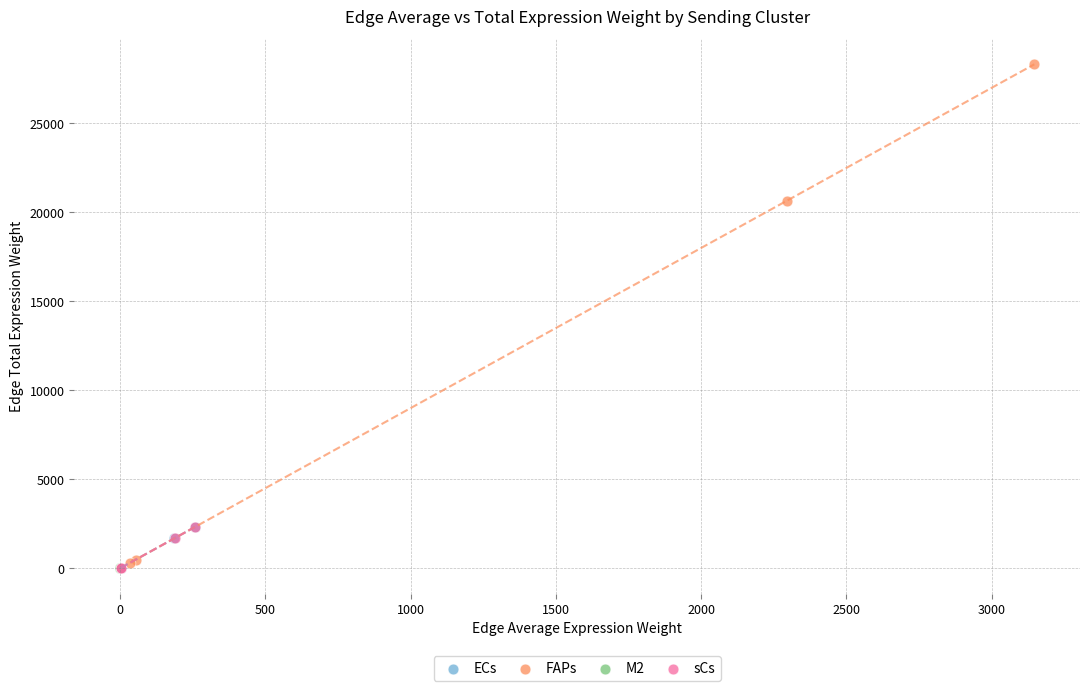

Which series contains the highest Y value?

FAPs